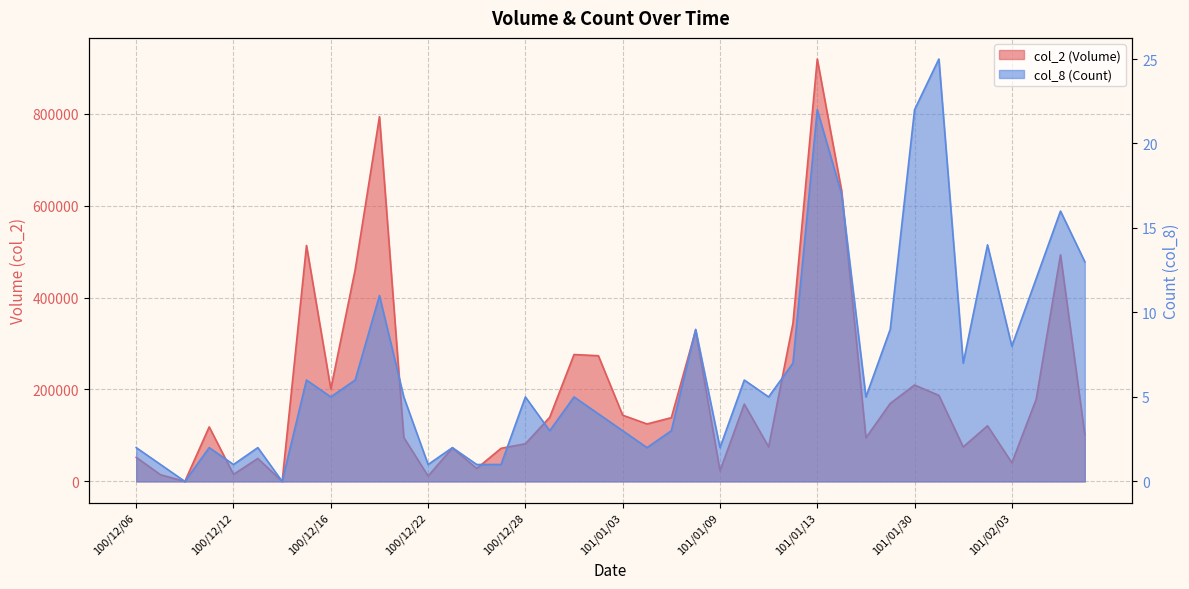

Is the value of col_2 (Volume) at 101/01/12 greater than the value of col_8 (Count) at 101/01/13?

Yes